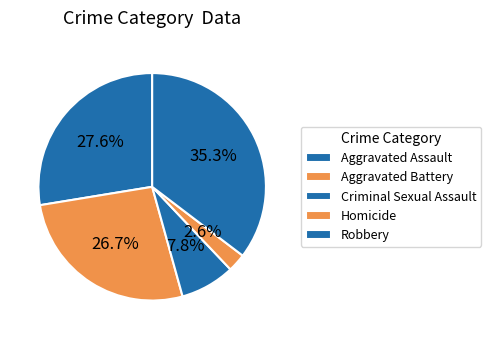

The Robbery slice represents 27% of the pie. True or false?

False